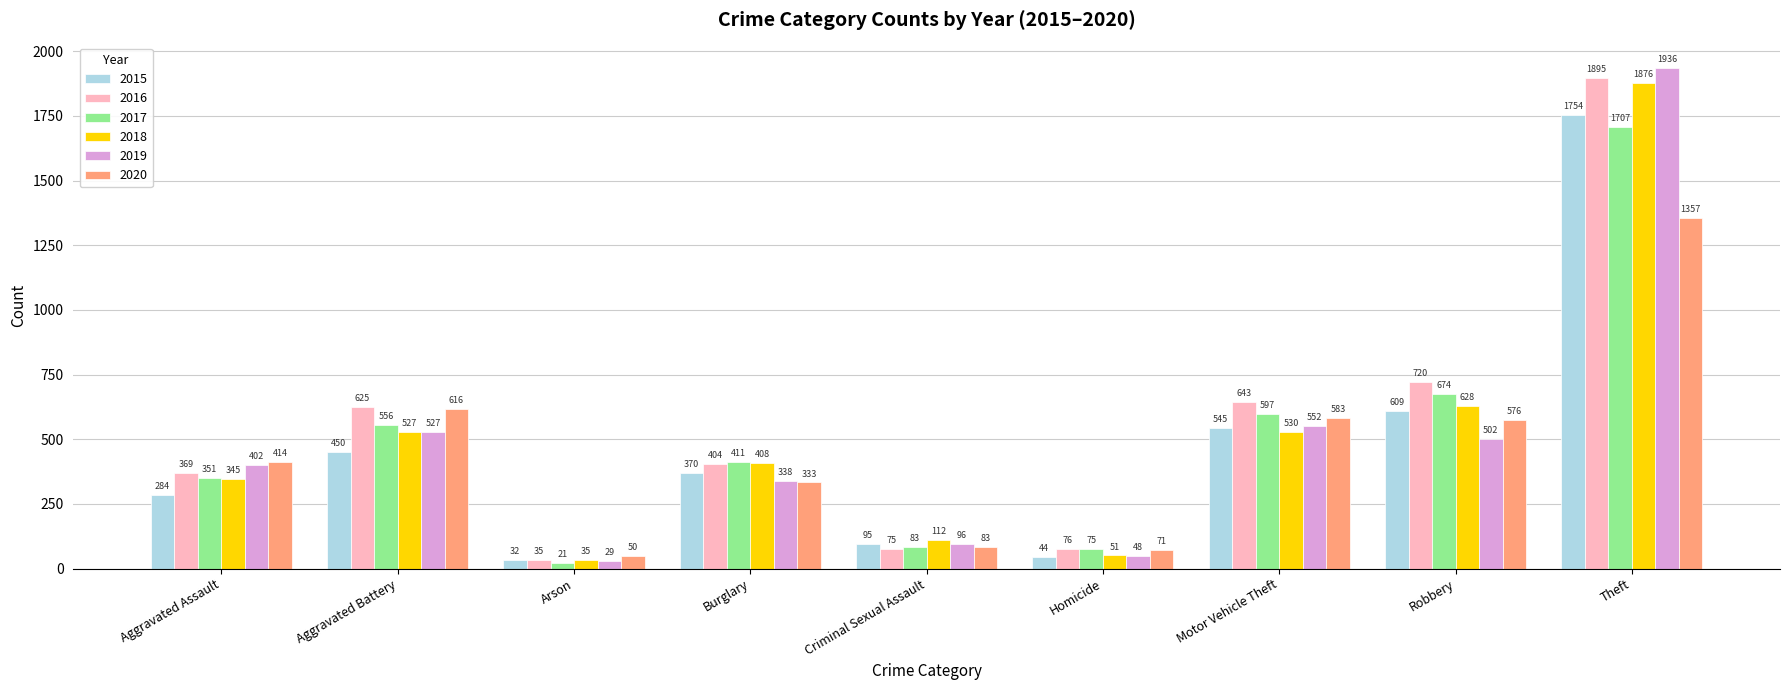

What are all the series names shown in the legend?

2015, 2016, 2017, 2018, 2019, 2020